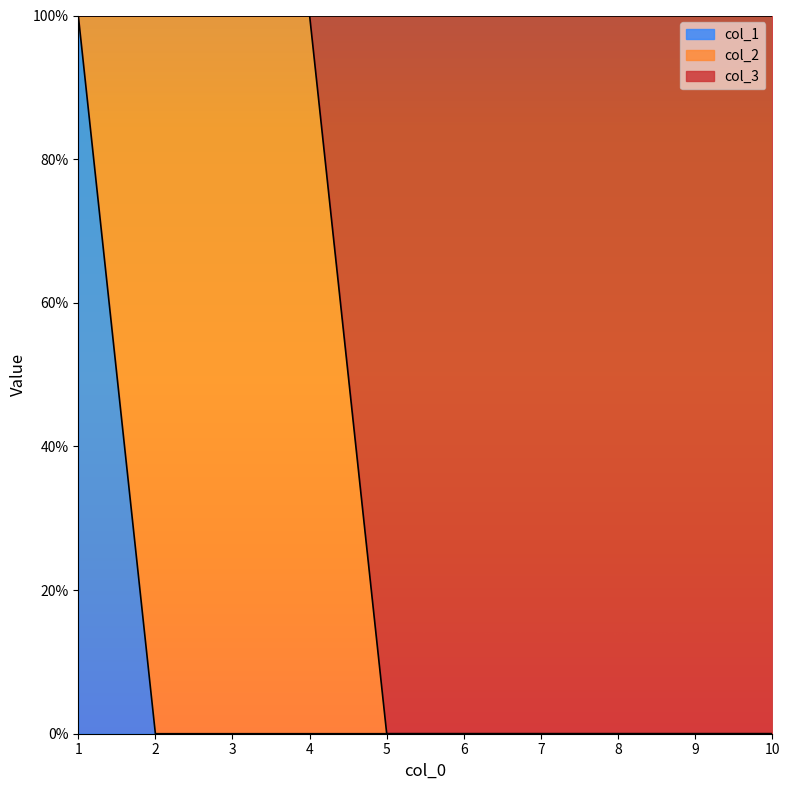

Count the col_1 values in the range 0 to 1.

10